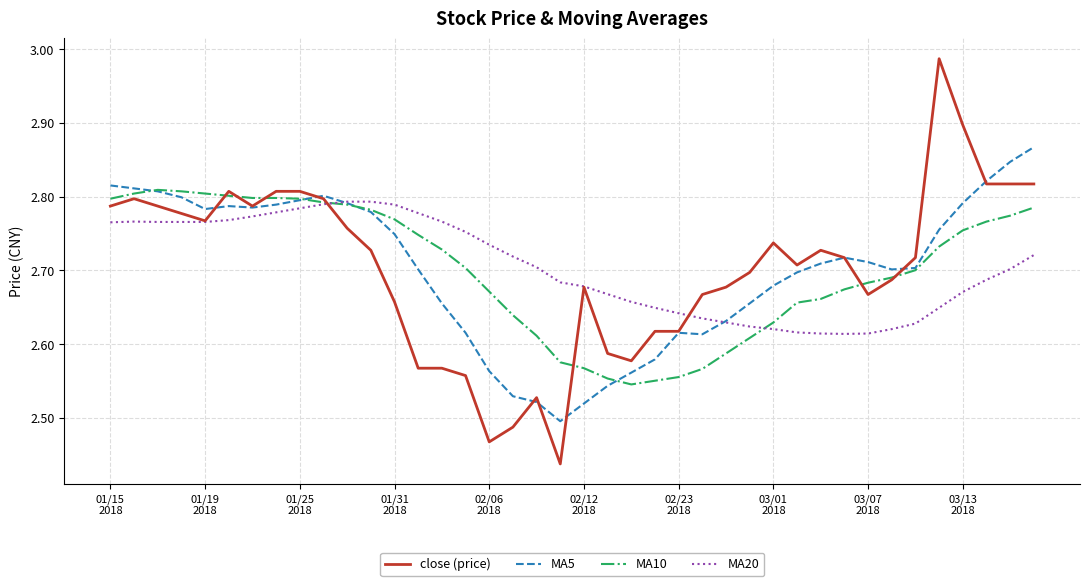

Which series has the widest spread of values?

close (price)